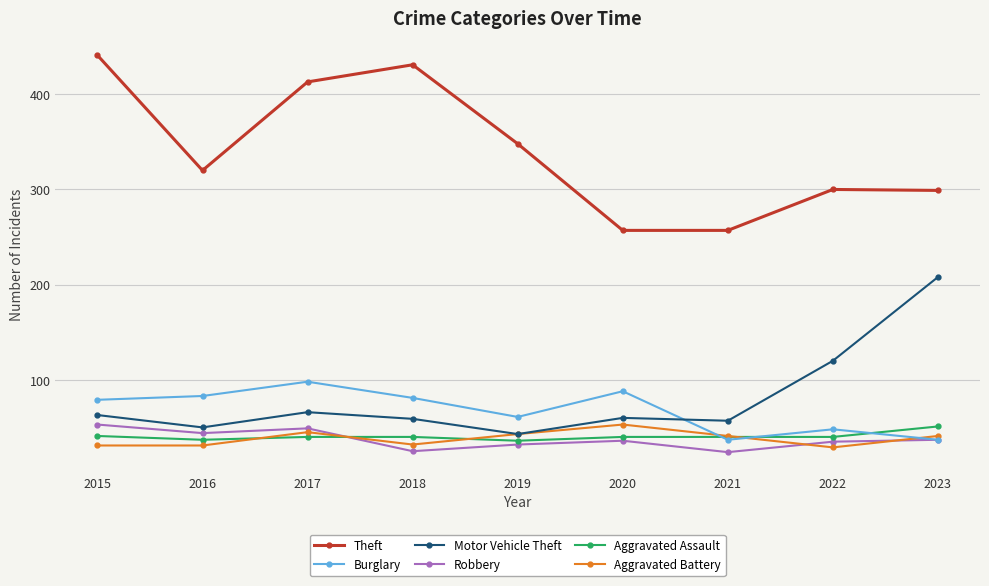

At which category does Aggravated Battery reach its first local peak?

2017